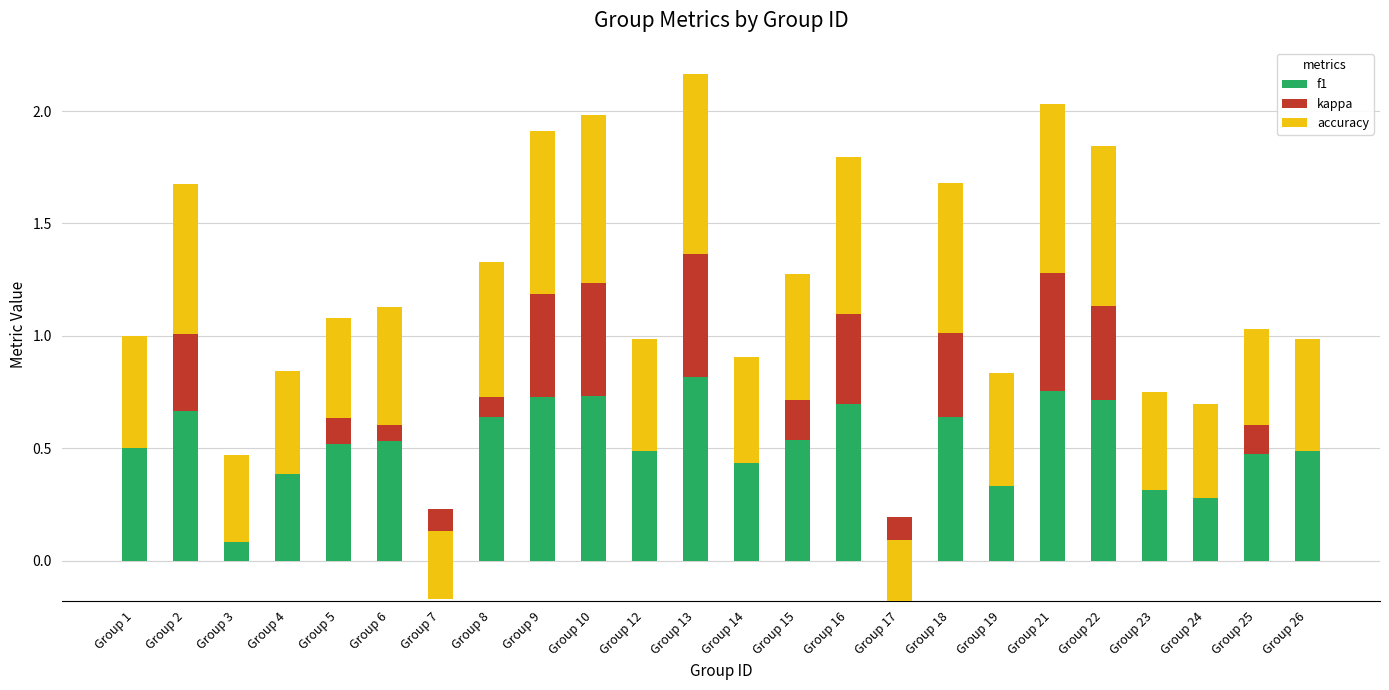

At which category is the sum across all series the highest?

Group 13